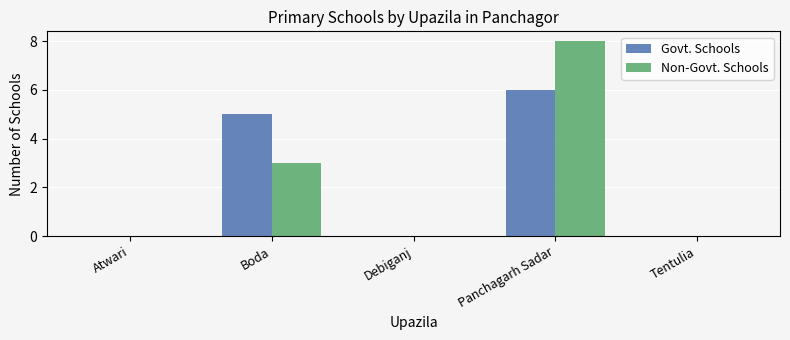

Does the chart contain stacked bars?

No